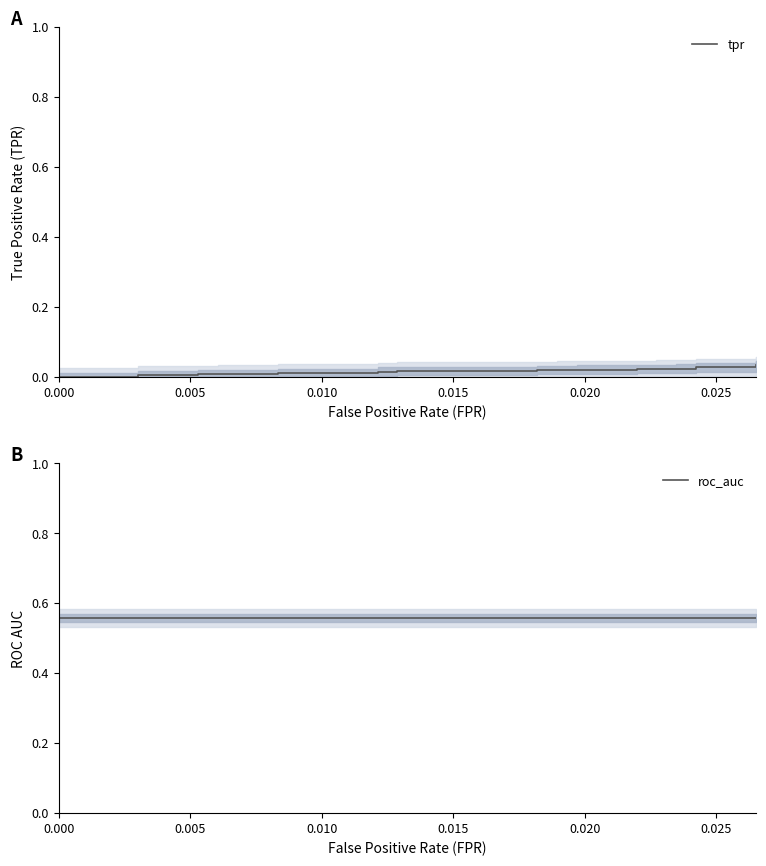

True or false: roc_auc and tpr intersect in this chart.

False